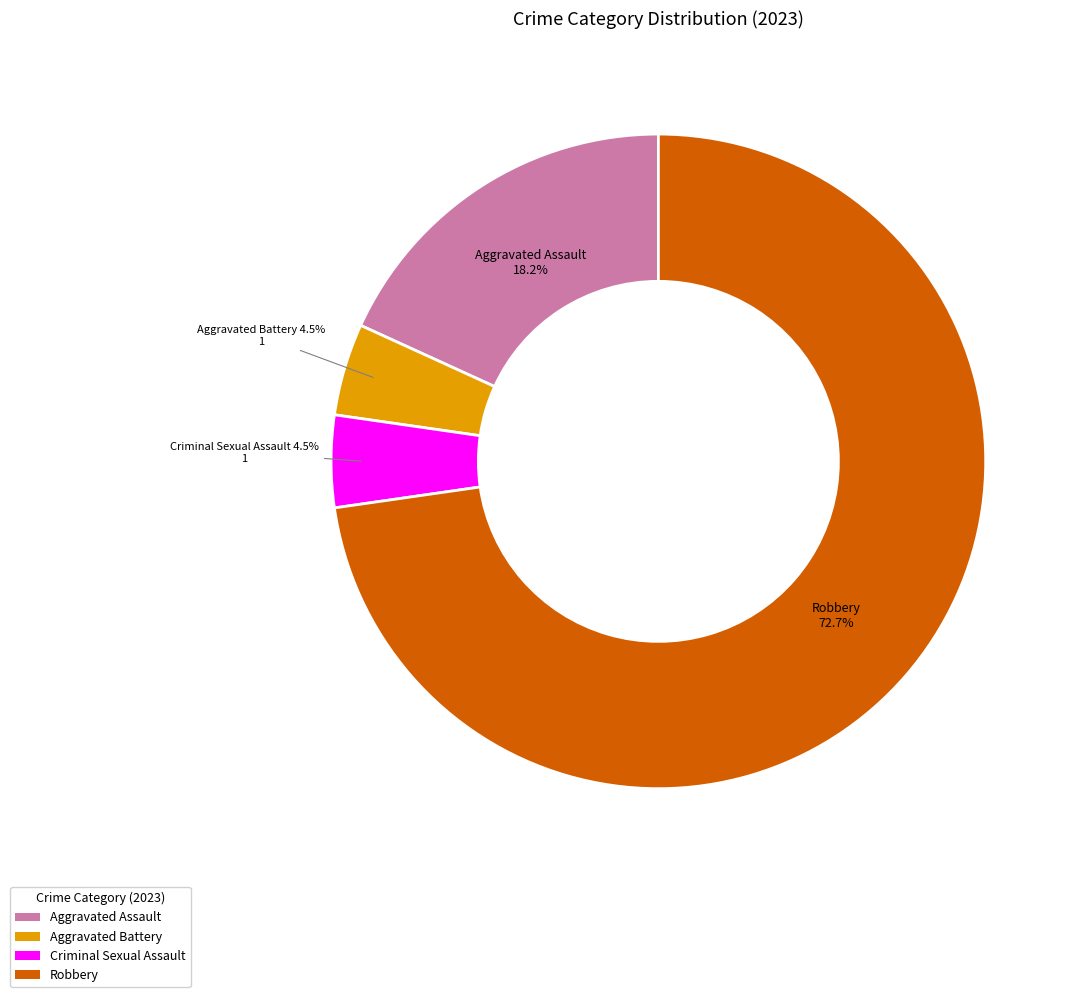

What portion of the pie excludes Aggravated Battery?

95.5%